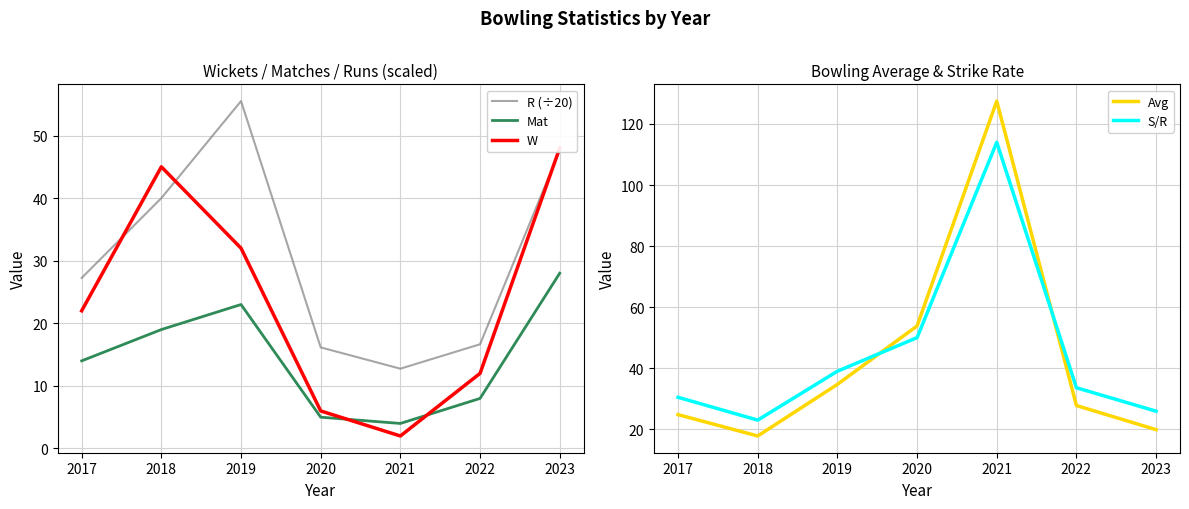

What are all the series names shown in the legend?

R (÷20), Mat, W, Avg, S/R